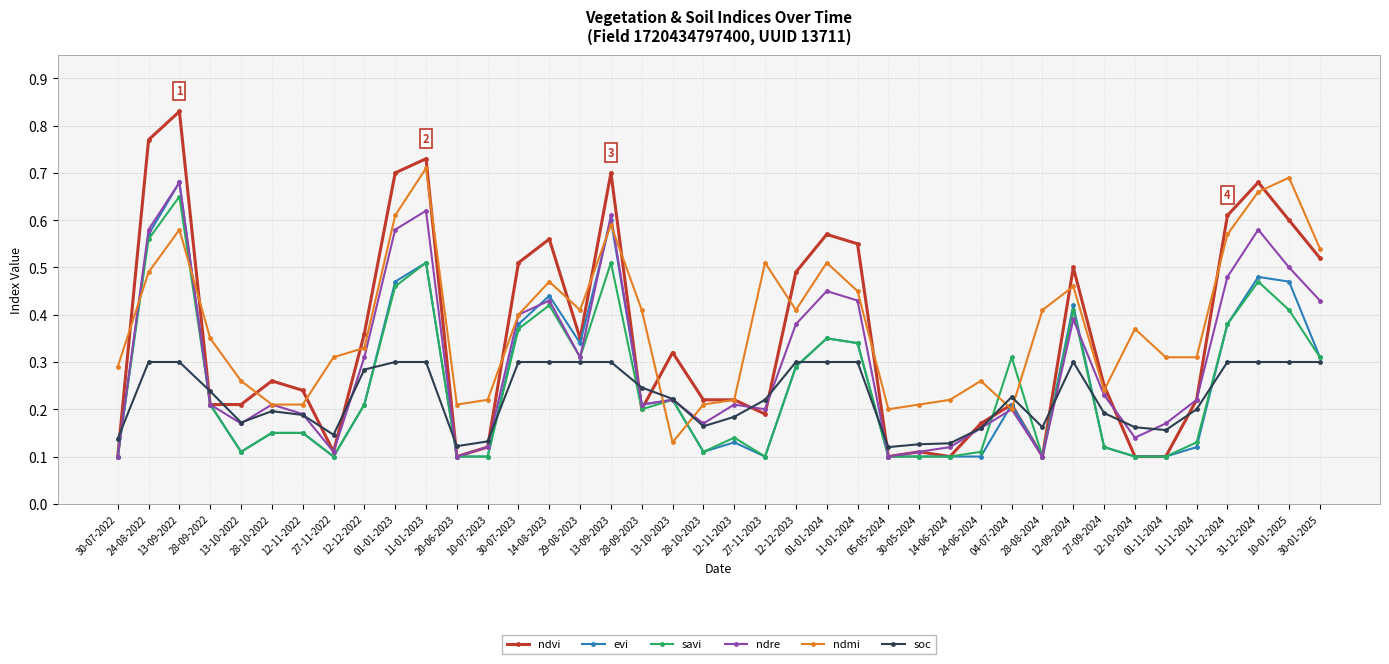

Is the value of soc at 01-01-2024 greater than the value of savi at 01-01-2024?

No